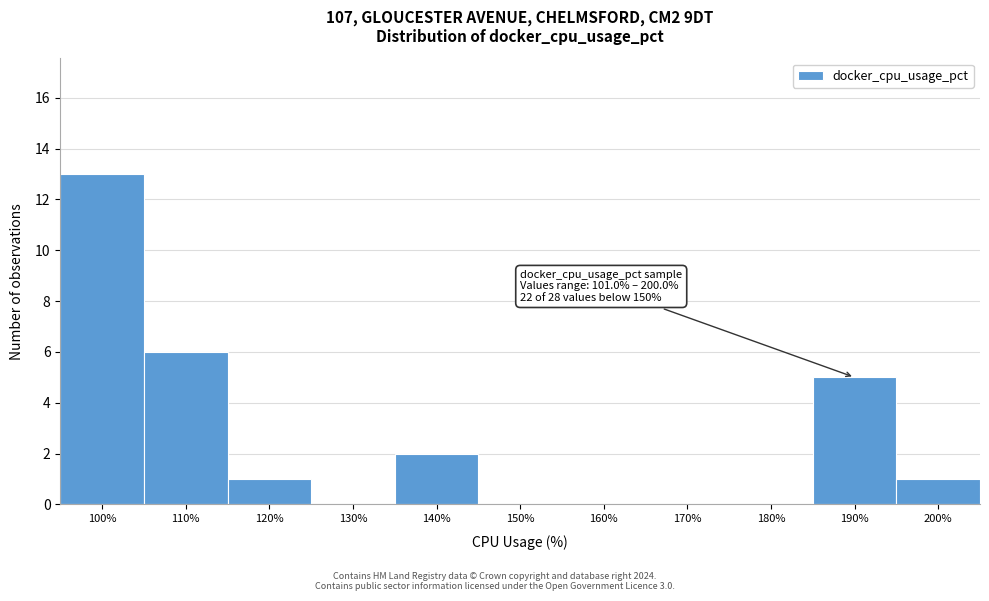

Reading left to right, list all the values displayed in this chart.

100%=13	110%=6	120%=1	130%=0	140%=2	150%=0	160%=0	170%=0	180%=0	190%=5	200%=1